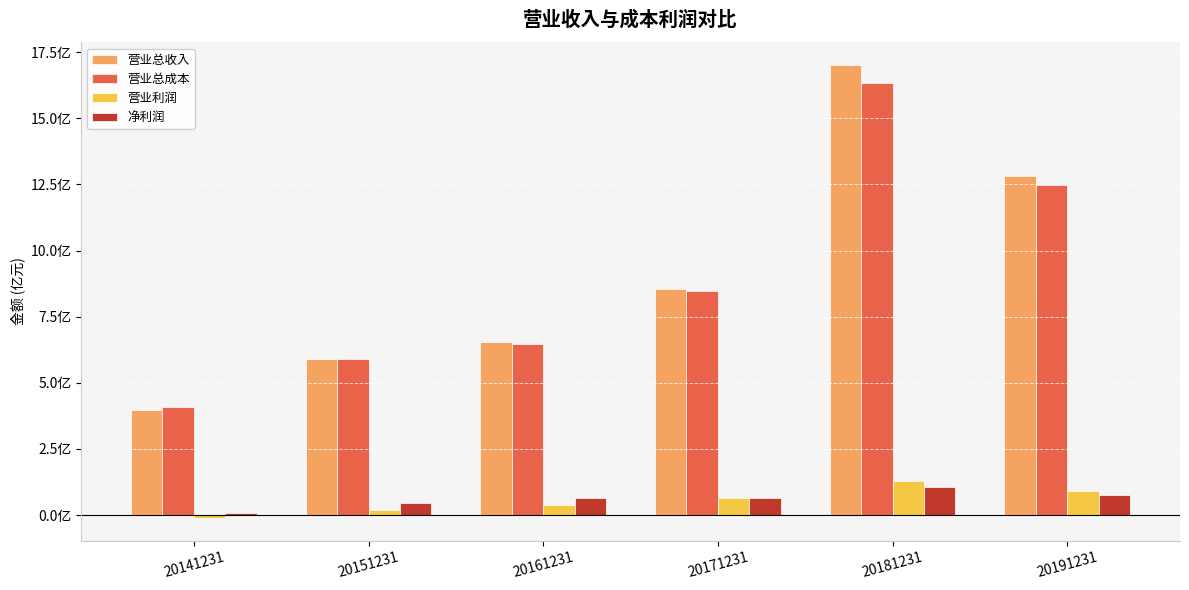

Reading left to right, list all the values displayed in this chart.

营业总收入: 20141231=398303360.0	20151231=588306462.4	20161231=652503286.7	20171231=853321121.4	20181231=1701701972.8	20191231=1281614548.2
营业总成本: 20141231=409780037.9	20151231=589864481.6	20161231=644789994.5	20171231=846509794.8	20181231=1634897810.7	20191231=1247333163.3
营业利润: 20141231=-11476677.9	20151231=17850375.7	20161231=38745863.0	20171231=63185513.1	20181231=130437552.0	20191231=91626910.3
净利润: 20141231=8108394.8	20151231=44567369.5	20161231=62936980.0	20171231=65341142.6	20181231=105315657.5	20191231=77400931.7